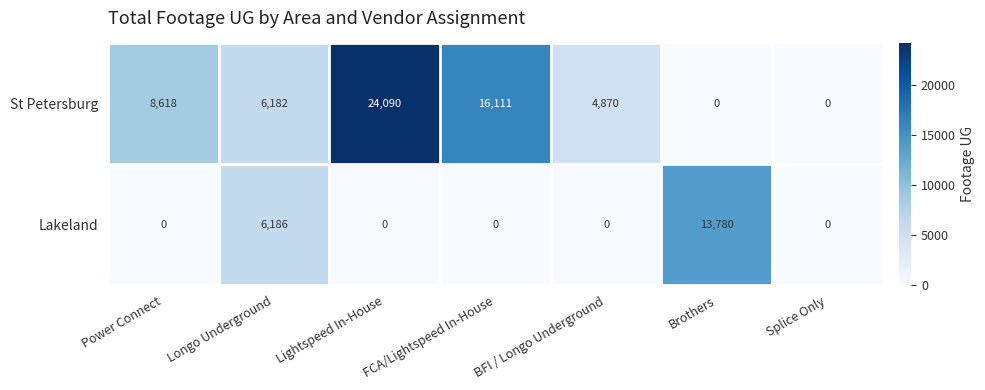

At which label does St Petersburg first exceed 6182?

Power Connect